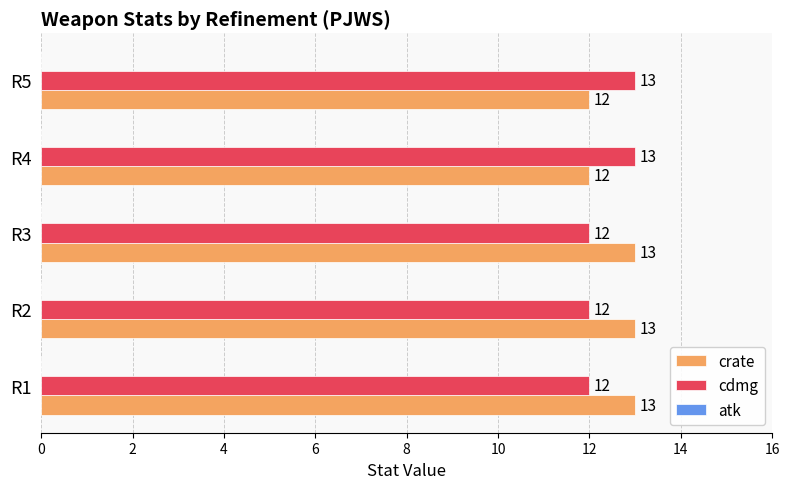

What is the average value of the cdmg series?

12